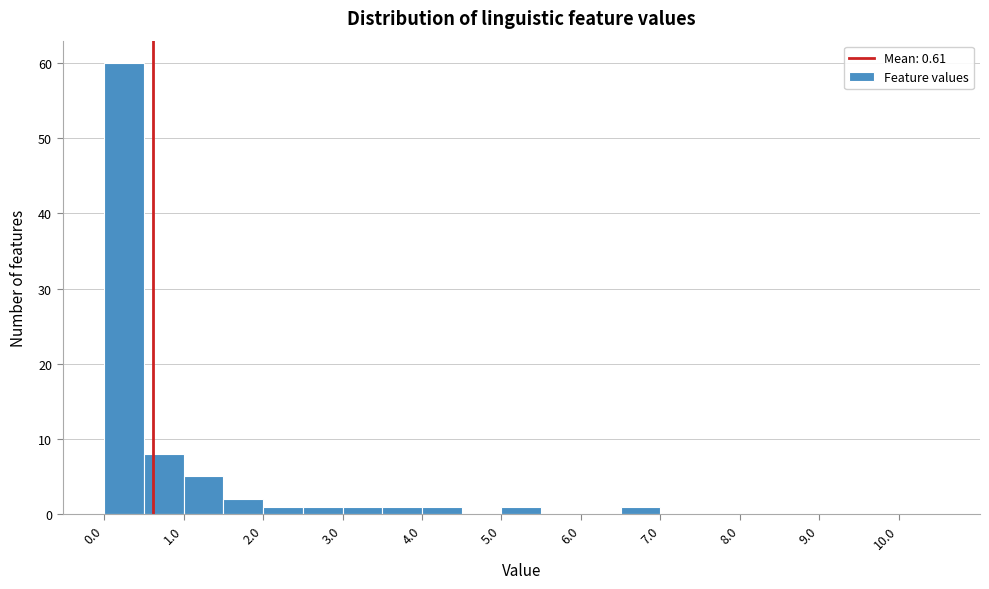

Reading left to right, list every bar in this chart as the range it spans on the x-axis followed by its height. The values are not printed on the chart, so give them approximately, as read against the axis.

0.0 to 0.5: 60
0.5 to 1.0: 8
1.0 to 1.5: 5
1.5 to 2.0: 2
2.0 to 2.5: 1
2.5 to 3.0: 1
3.0 to 3.5: 1
3.5 to 4.0: 1
4.0 to 4.5: 1
4.5 to 5.0: 0
5.0 to 5.5: 1
5.5 to 6.0: 0
6.0 to 6.5: 0
6.5 to 7.0: 1
7.0 to 7.5: 0
7.5 to 8.0: 0
8.0 to 8.5: 0
8.5 to 9.0: 0
9.0 to 9.5: 0
9.5 to 10.0: 0
10.0 to 10.5: 0